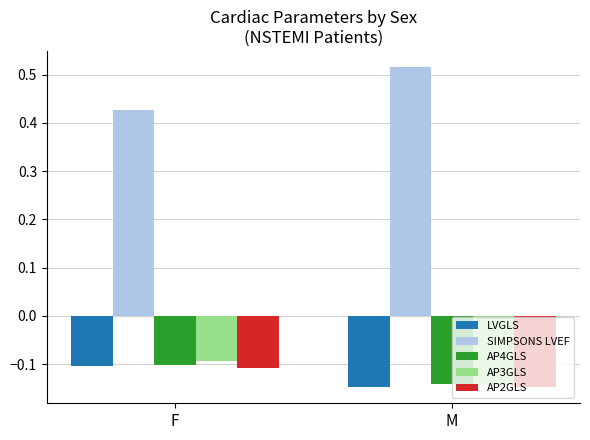

The value of LVGLS at F is -0.2. True or false?

False